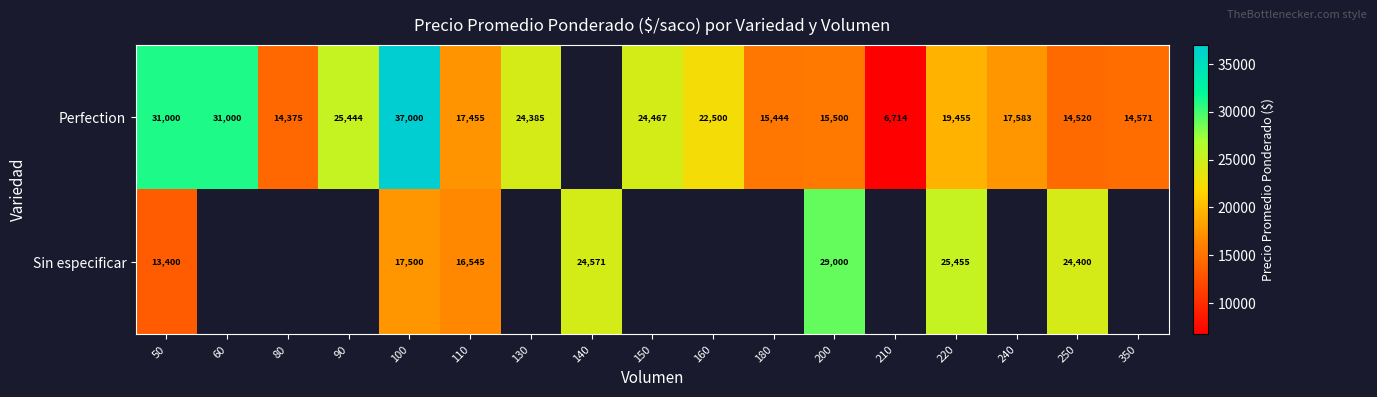

Is it true that Perfection equals 33970.2 at 90?

False